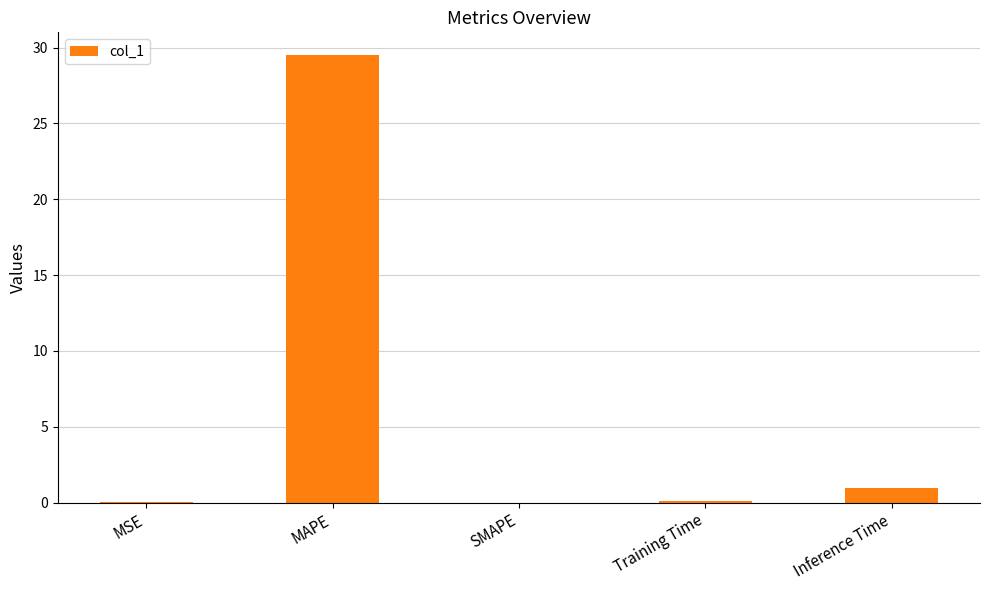

What is the change in value from MAPE to Training Time?

-29.4